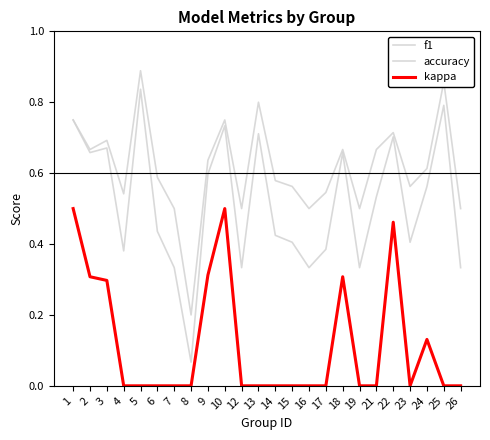

What is the average value of the accuracy series?

0.6